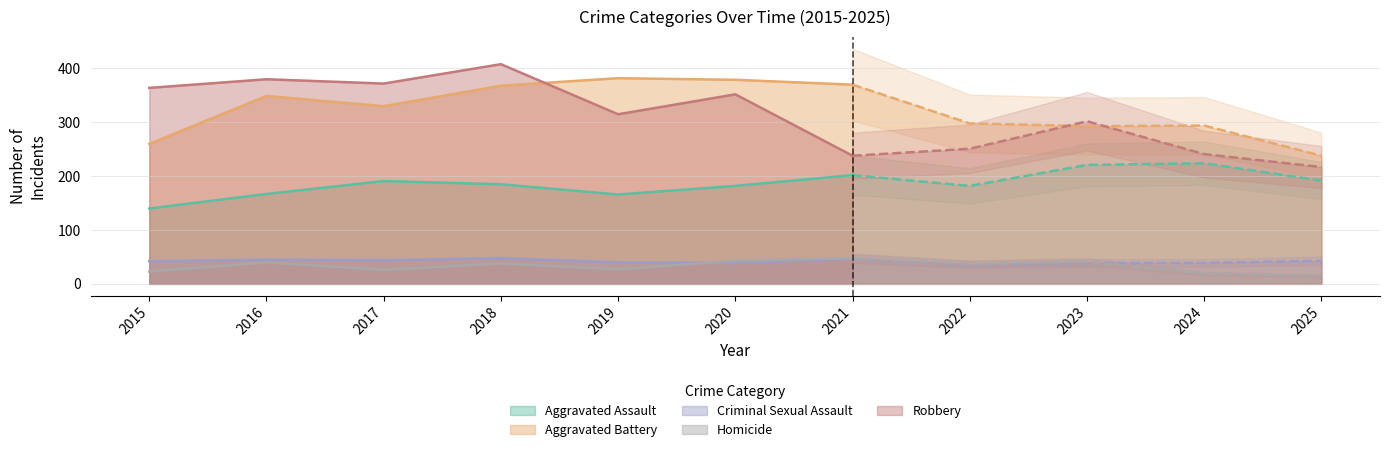

Where does the Aggravated Assault series first go above 185?

2017